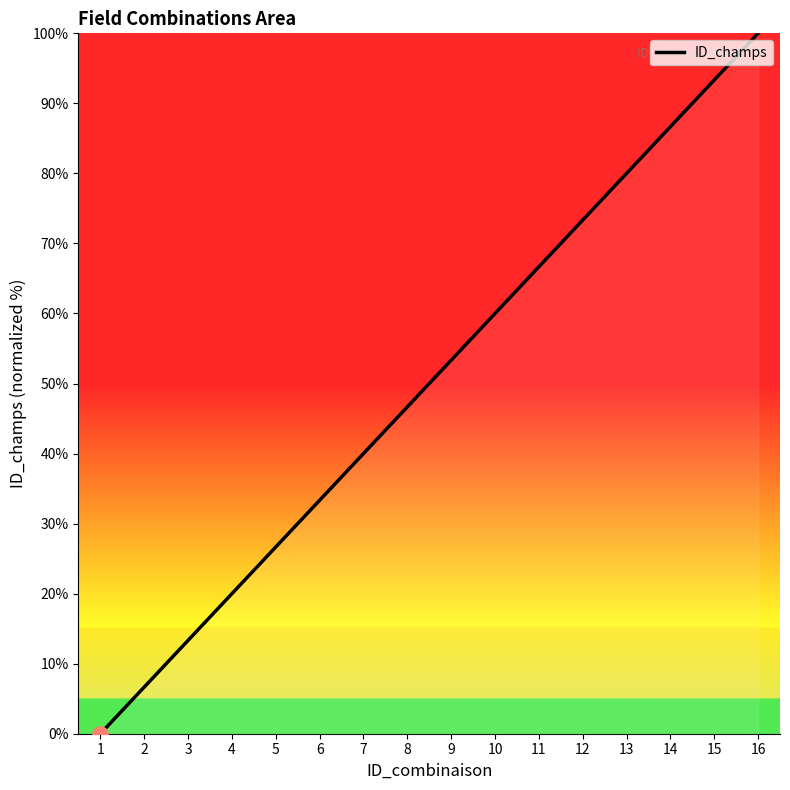

What is the change in value from 6 to 13?

+46.7